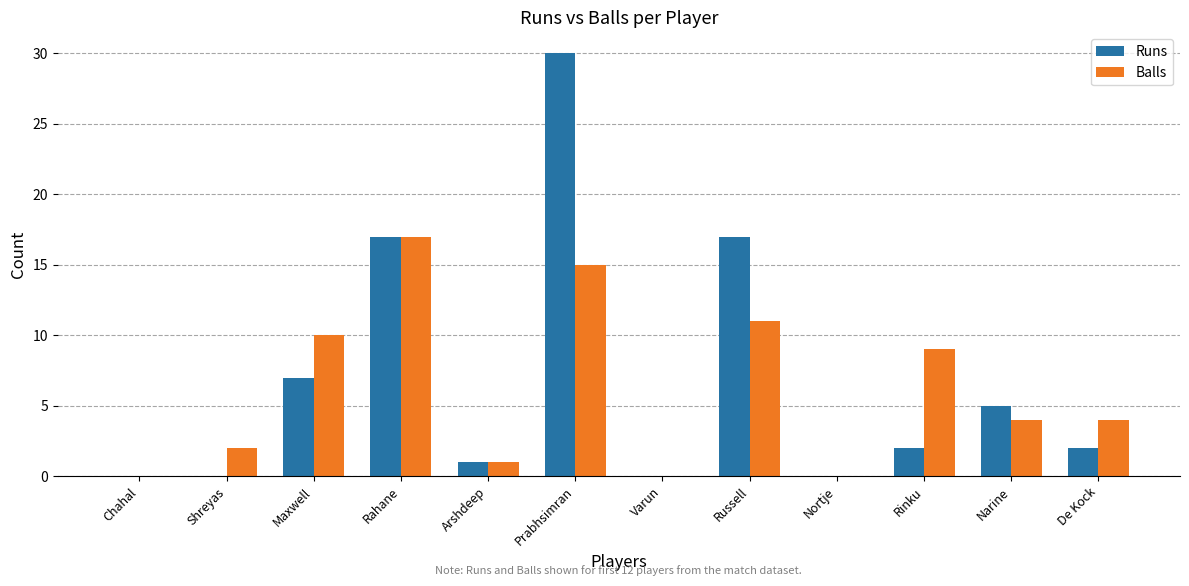

Is the value of Balls at Nortje greater than the value of Runs at Rahane?

No